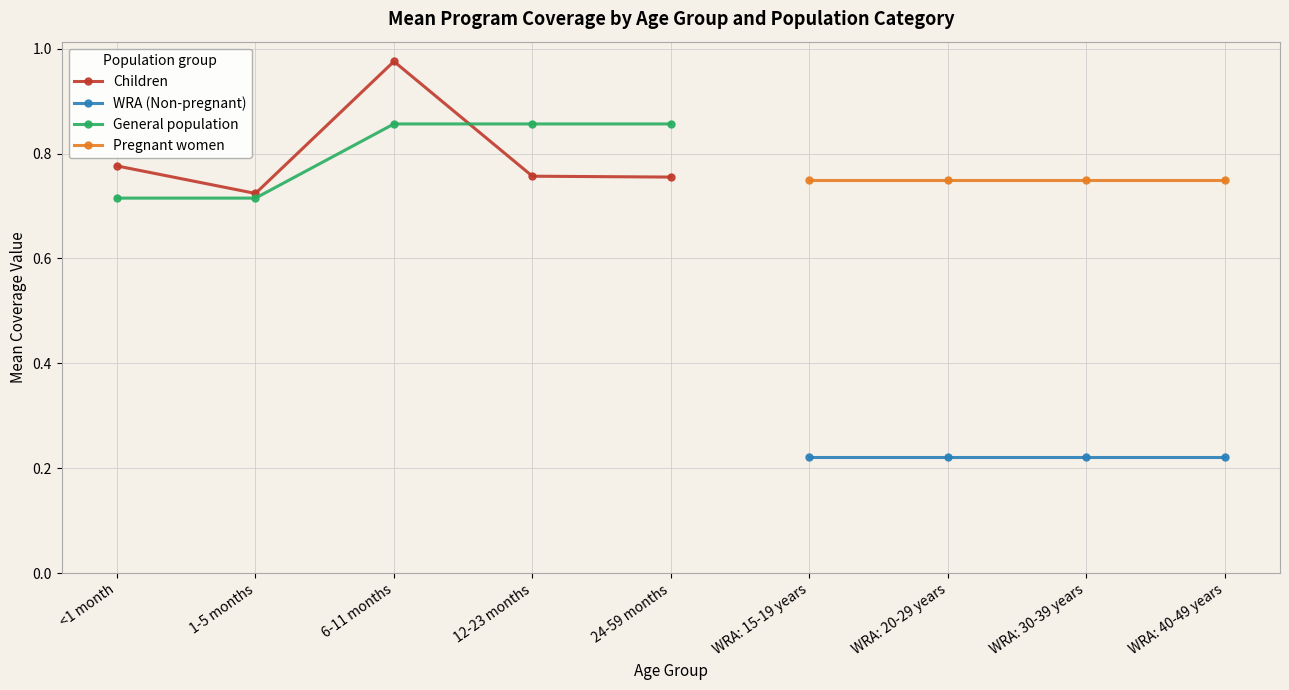

Which series changed the most between 8 and 13?

6-11 months